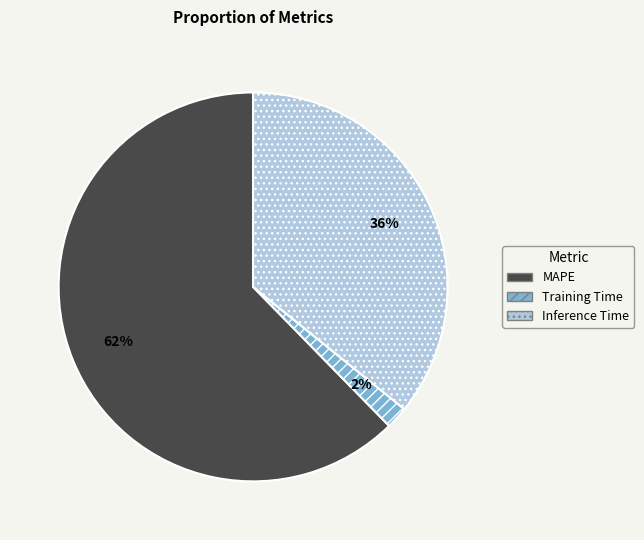

Do Inference Time and MAPE together represent more than half of the pie?

Yes